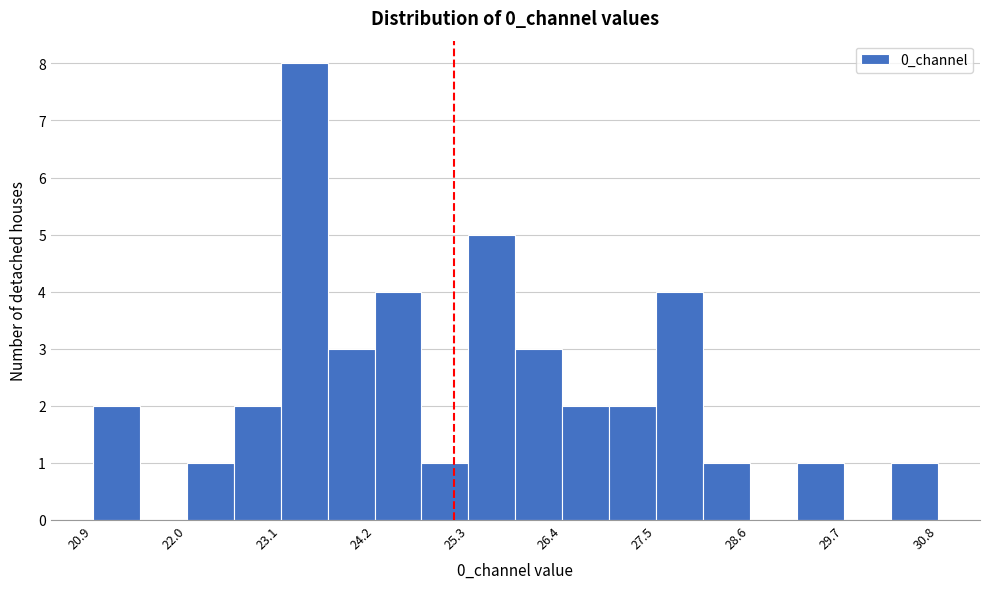

Read against the x-axis, roughly where is the centre of the tallest bar?

23.4